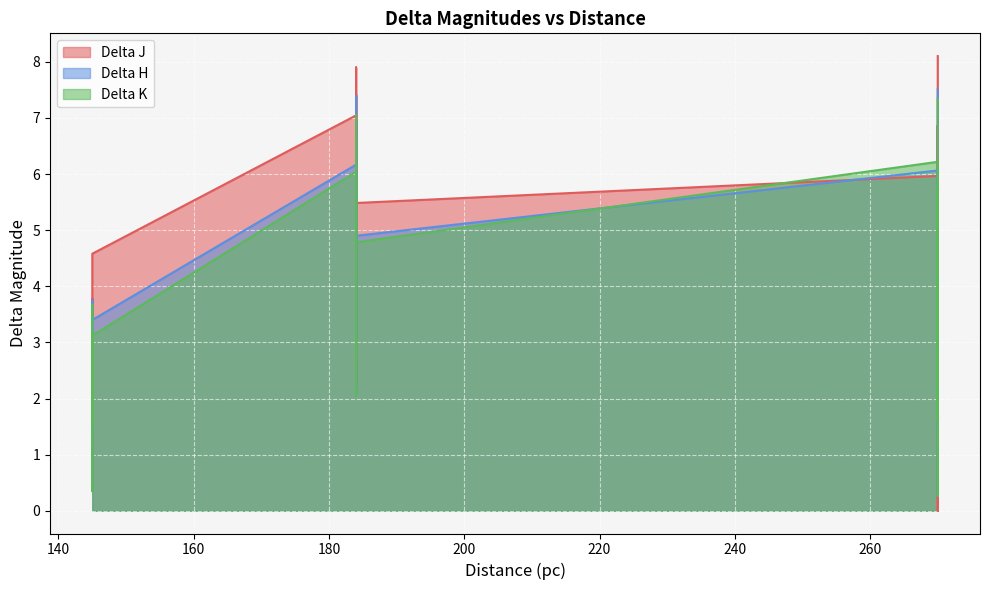

What is the difference between the second highest and second lowest values in the Delta J series?

7.5